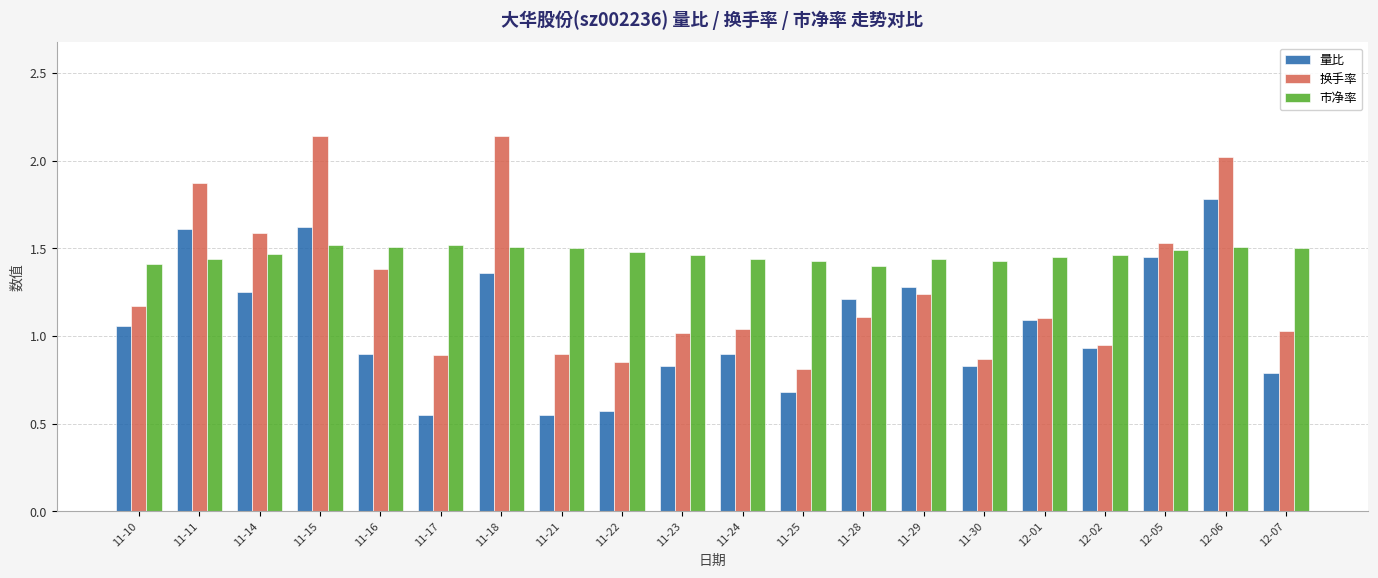

True or false: 量比 has a value of 0.9 at 12-02.

True